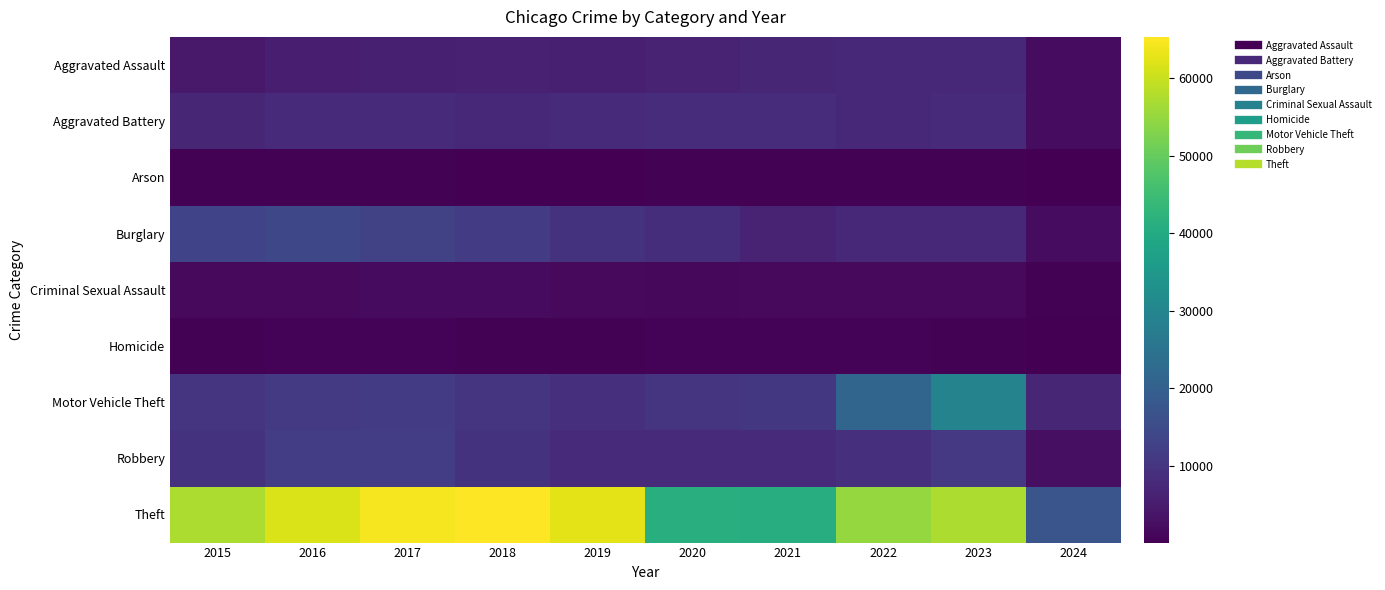

Which has a higher value, 2017 or 2016?

2017